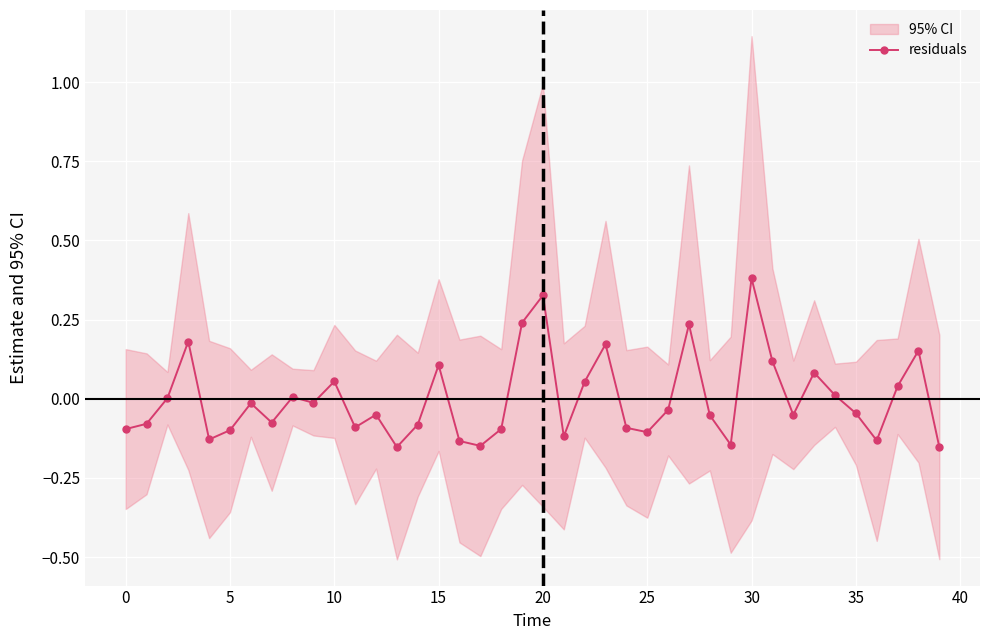

The value at 32 is -0.1. True or false?

False